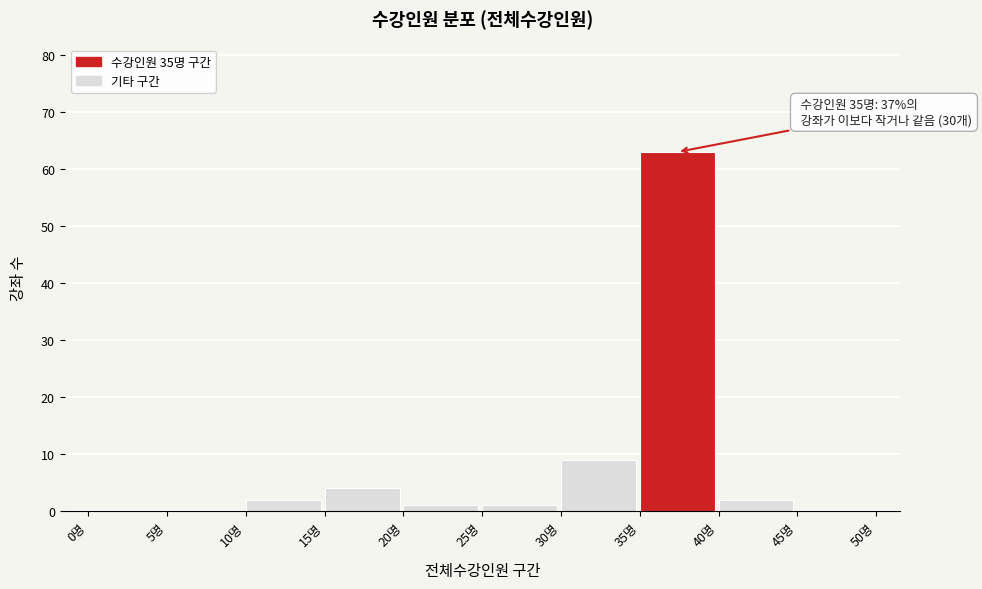

Over which range of the x-axis is the bar tallest?

35 to 40